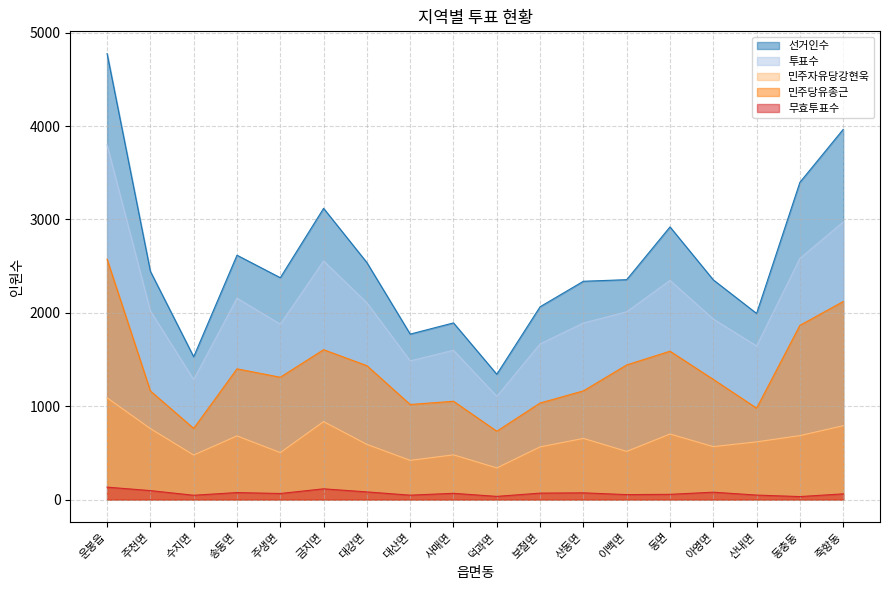

What is the smallest value displayed?

32